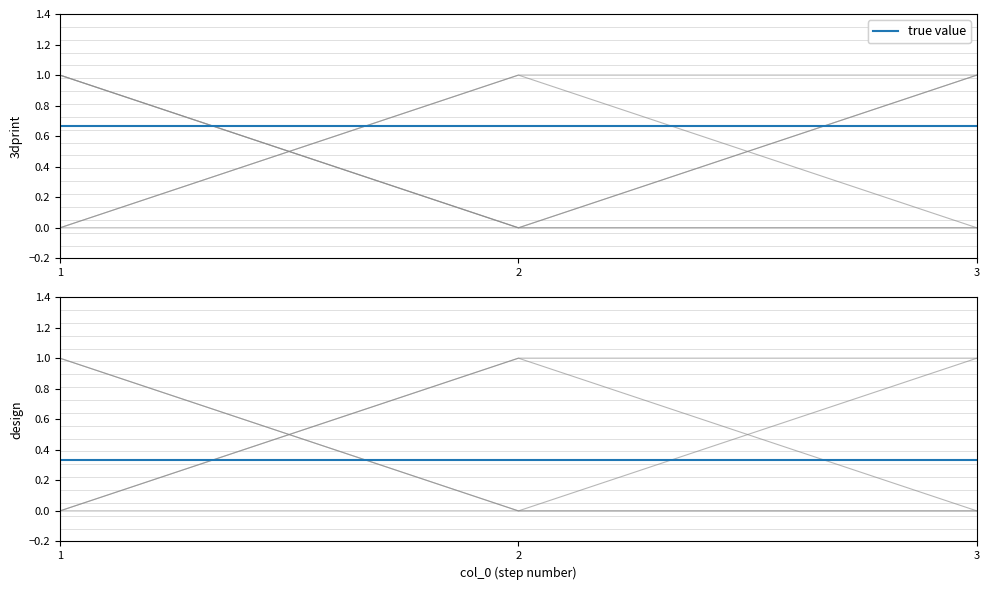

Is this an area chart (filled region under the line)?

No